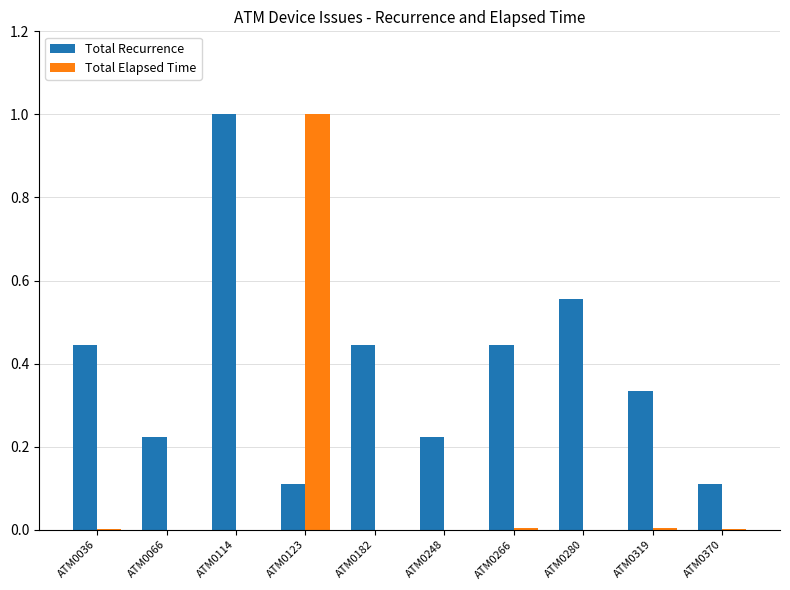

What is the greatest value displayed?

1.0